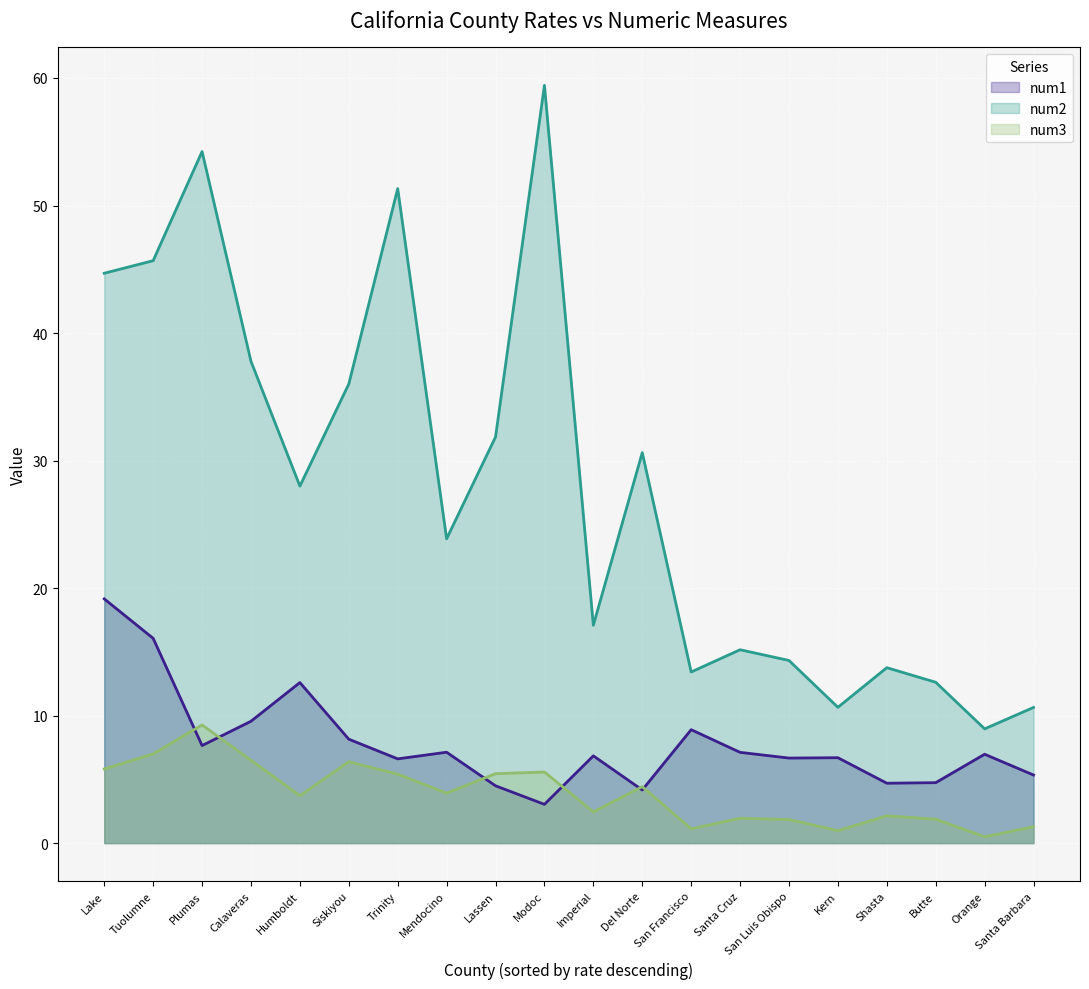

What is the smallest value displayed?

0.5